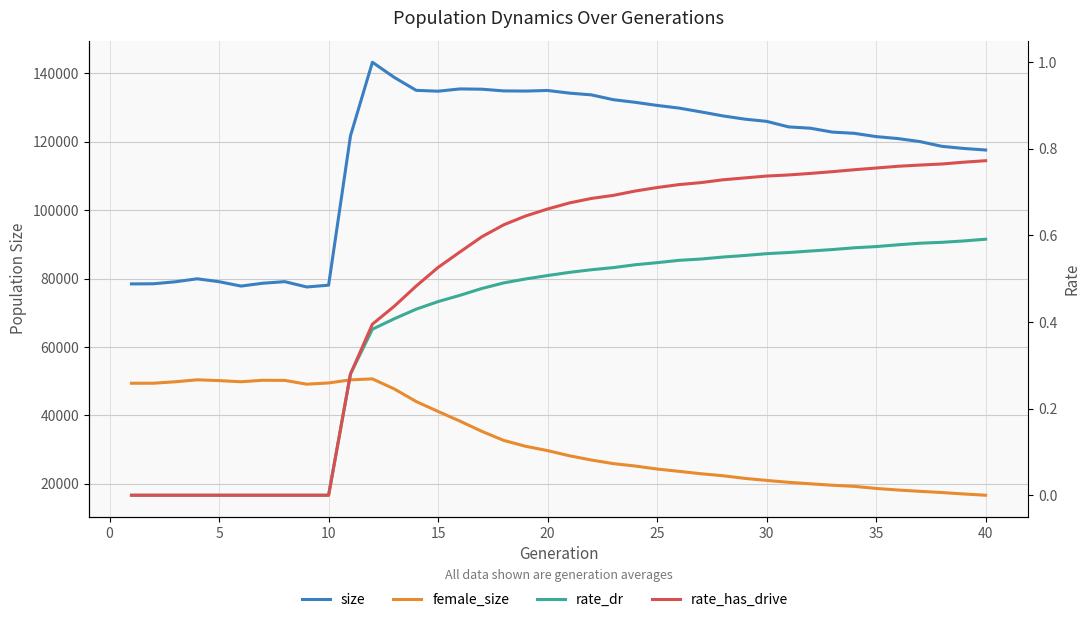

What value does the female_size series have at 35?

18624.0